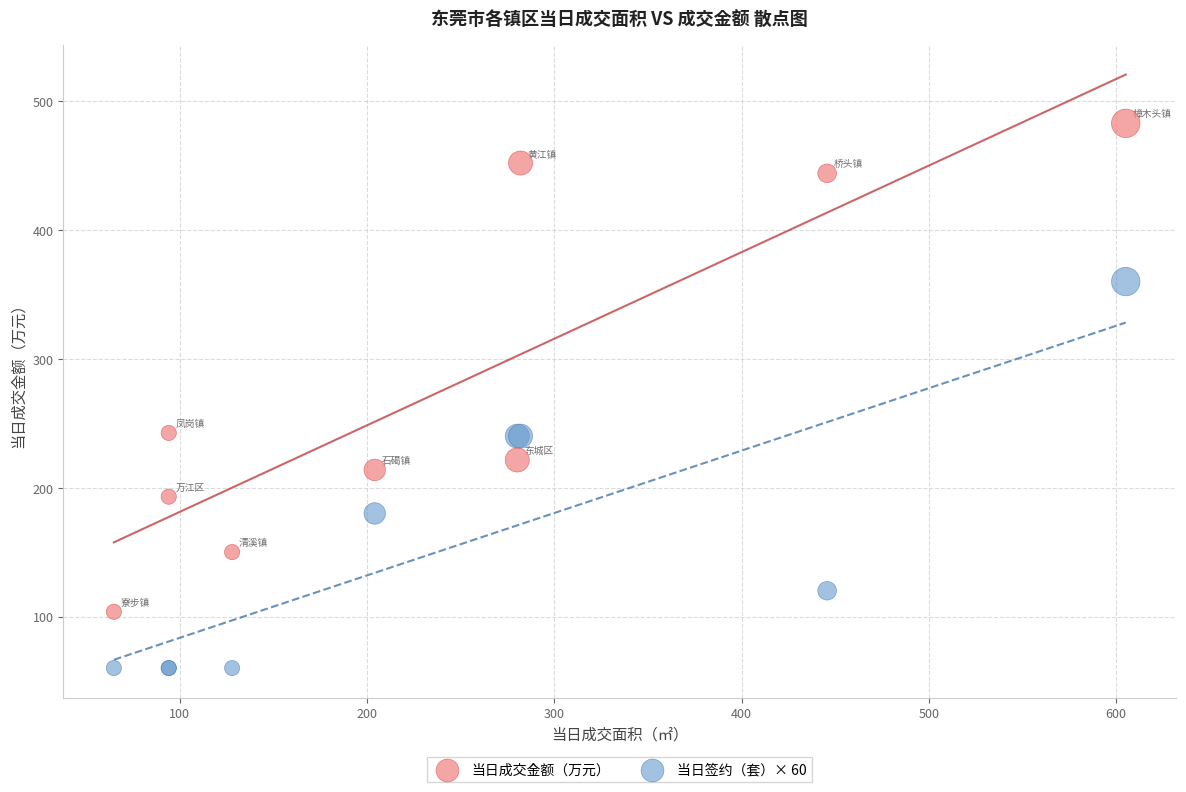

Which series has the largest Y range (max minus min)?

当日成交金额（万元）